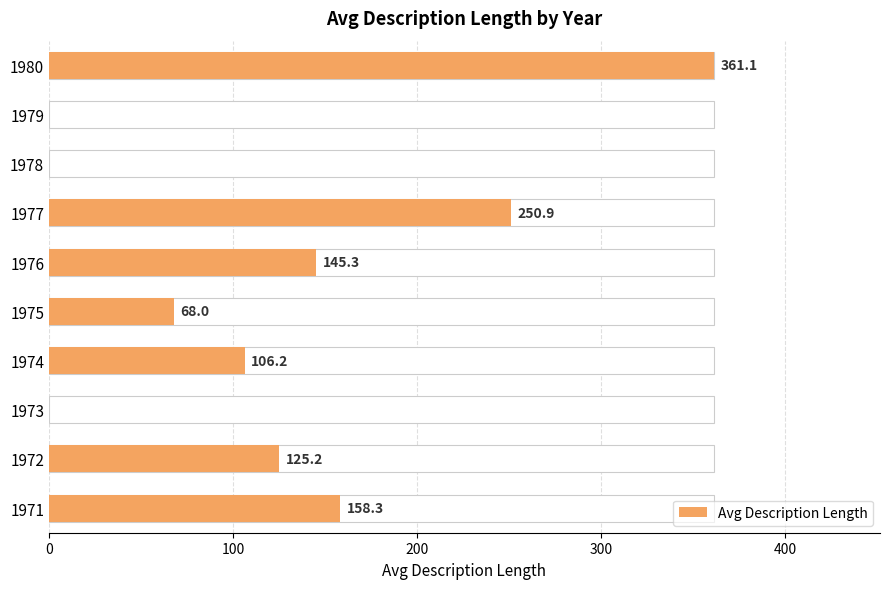

How many data points are less than 125?

5